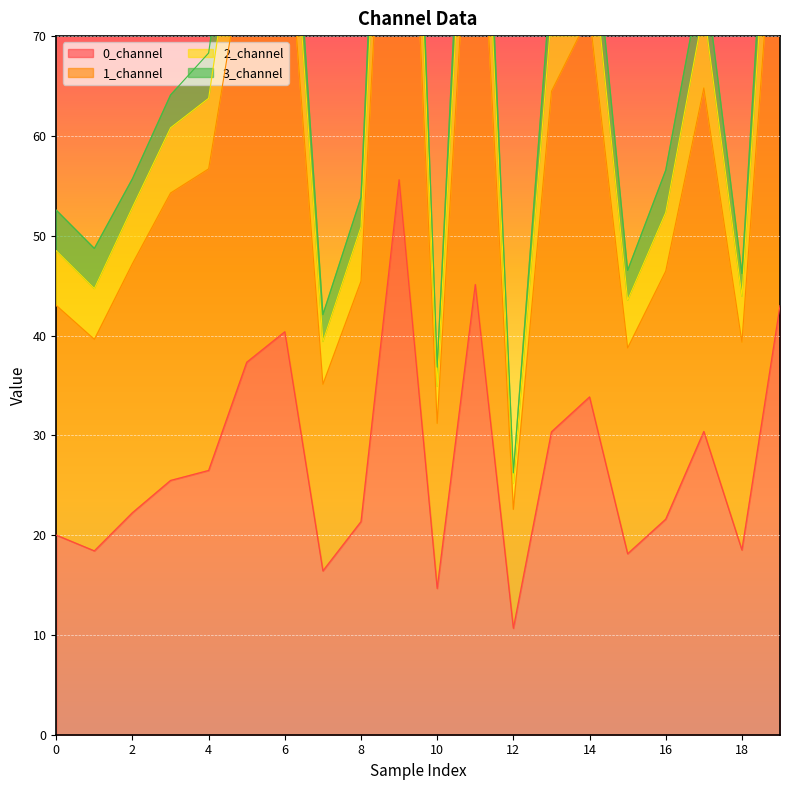

Where does the 0_channel series first go above 25?

3